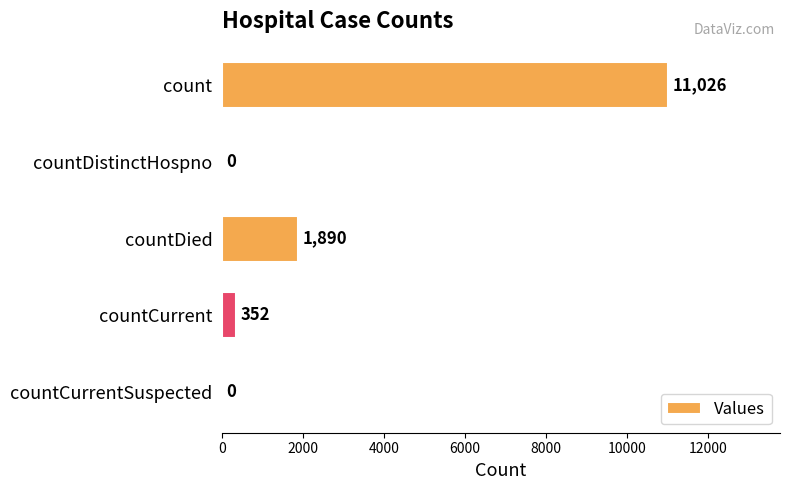

How many categories are shown in the chart?

5